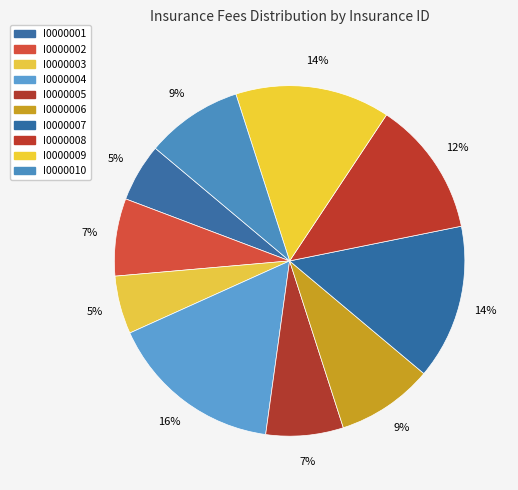

What is the largest slice in the pie chart?

I0000004